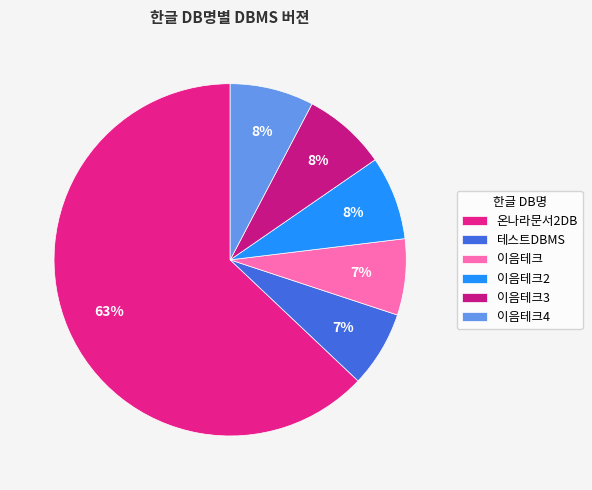

Is 이음테크4 the majority of the pie?

No